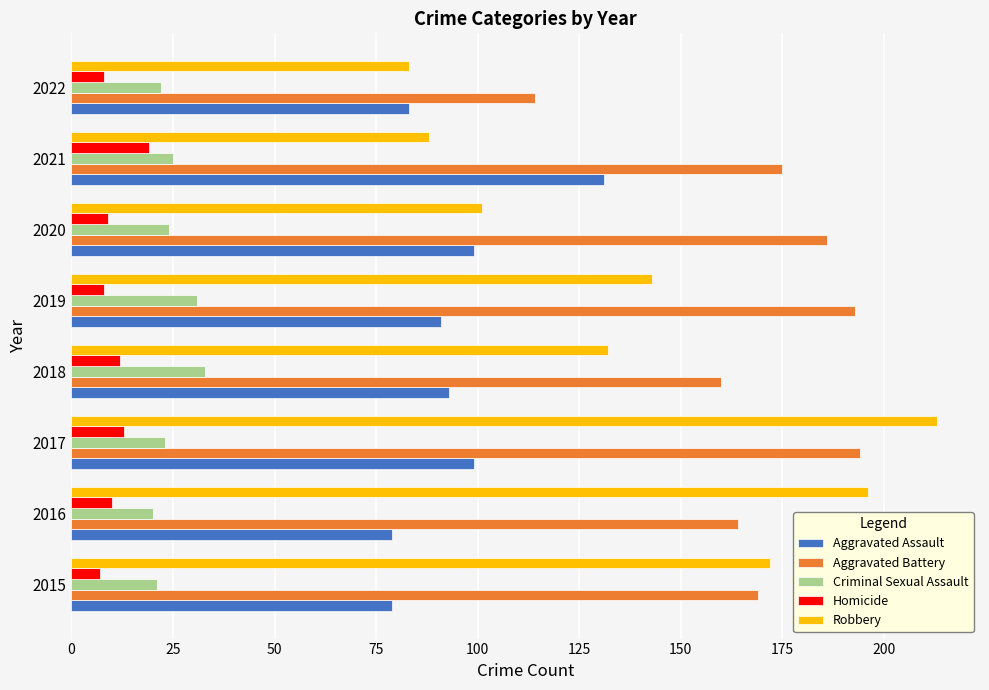

Which series has the widest spread of values?

Robbery